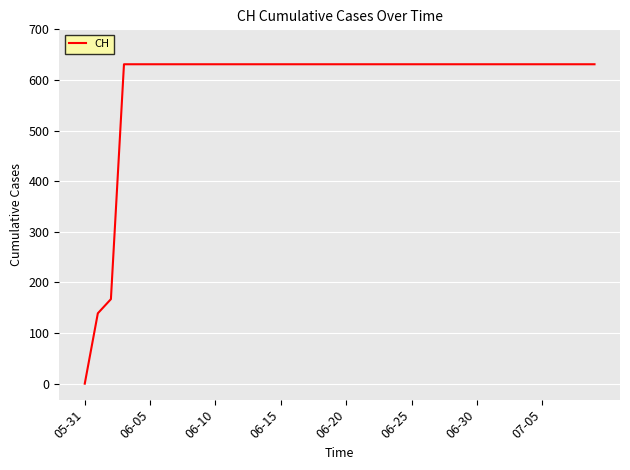

What is the maximum value shown in the chart?

631